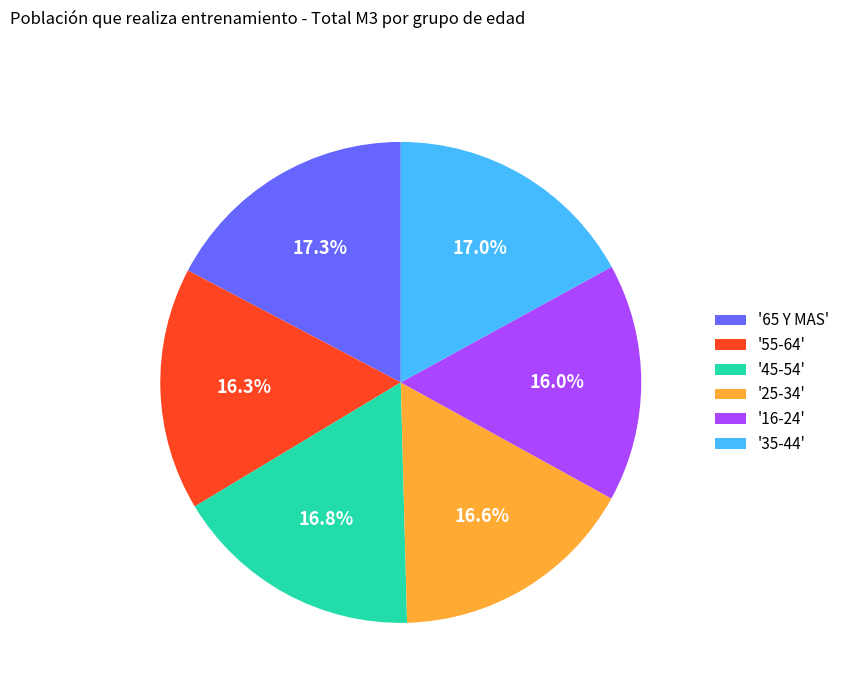

To the nearest percent, what is the difference between the largest and smallest slice percentages?

1%